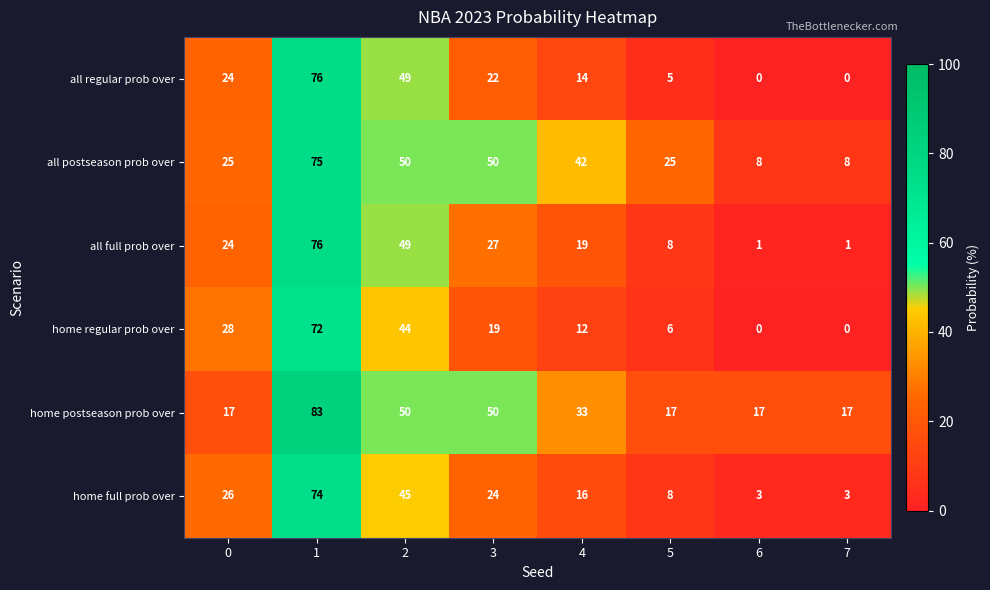

At which category is the sum across all series the highest?

1